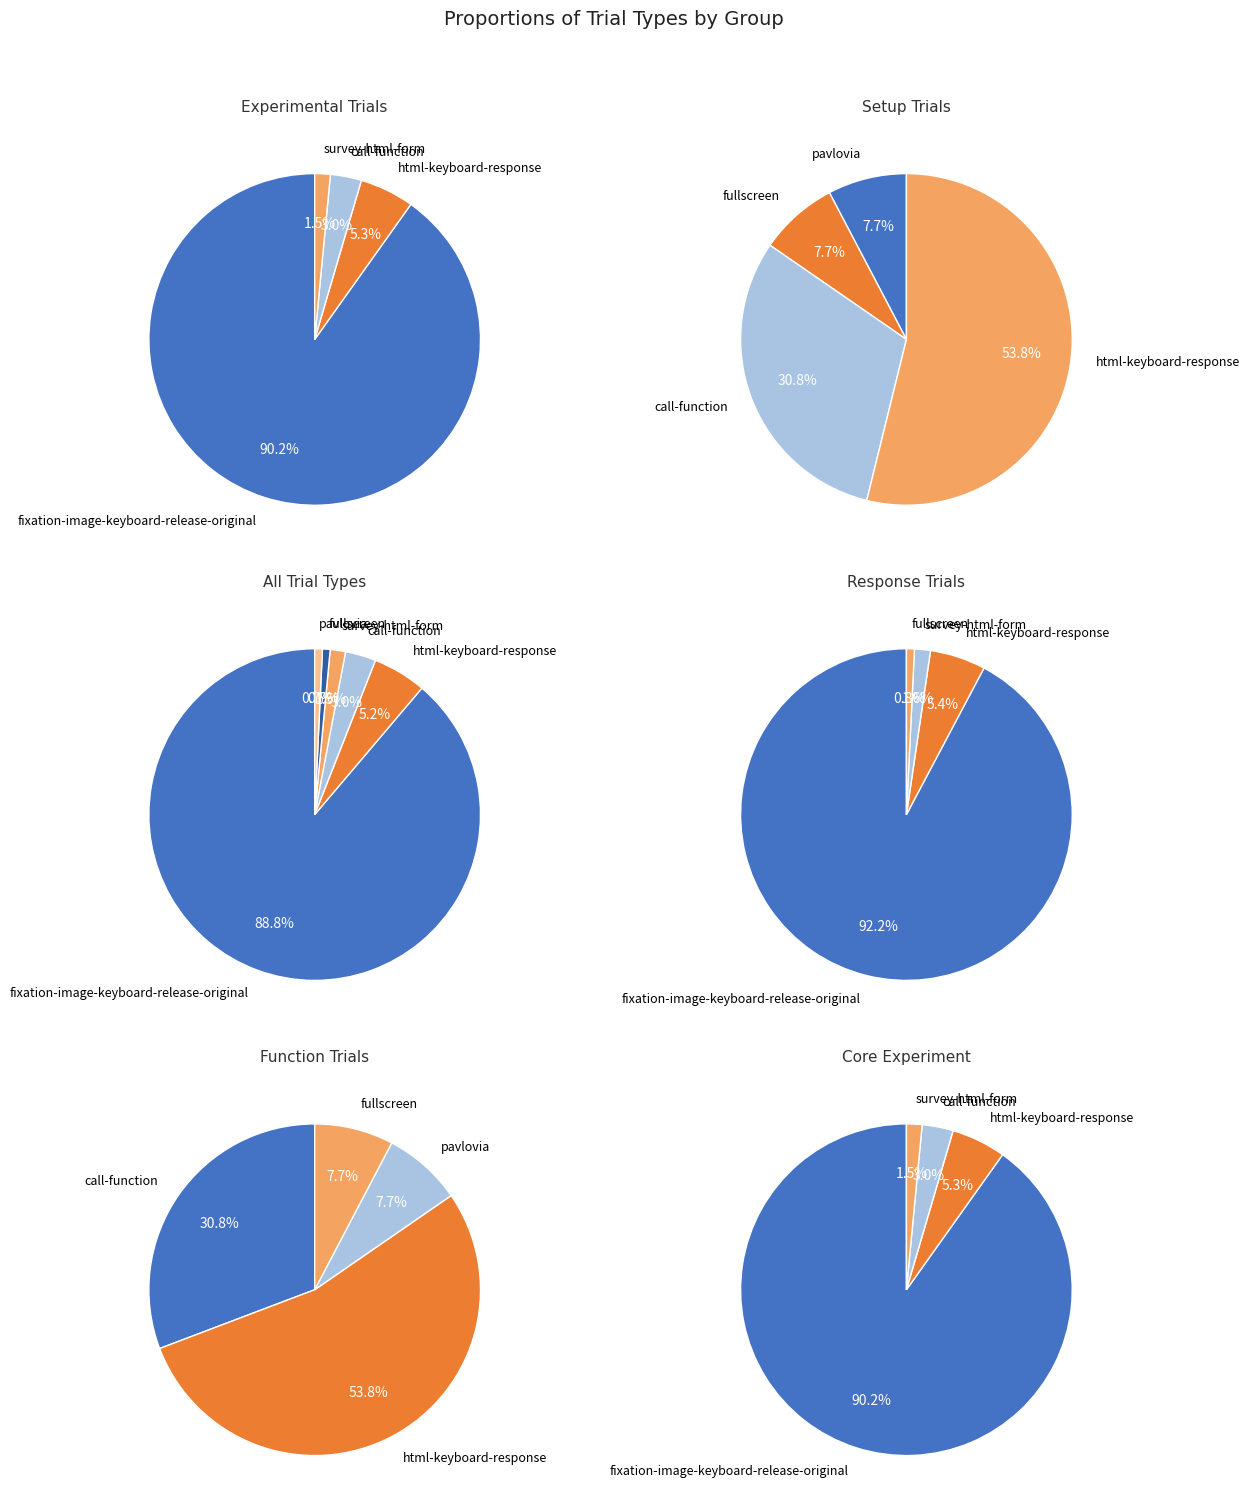

What portion of the pie excludes pavlovia?

99.3%